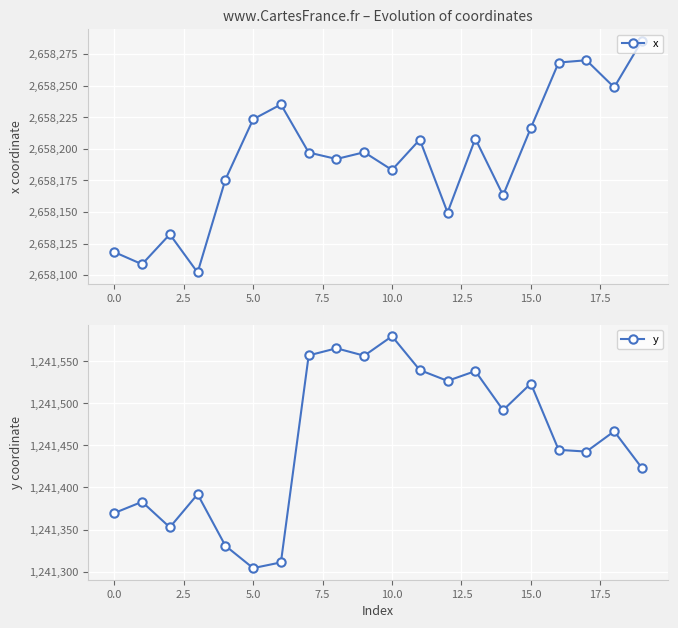

True or false: x has more than 1 points higher than both neighbors.

True